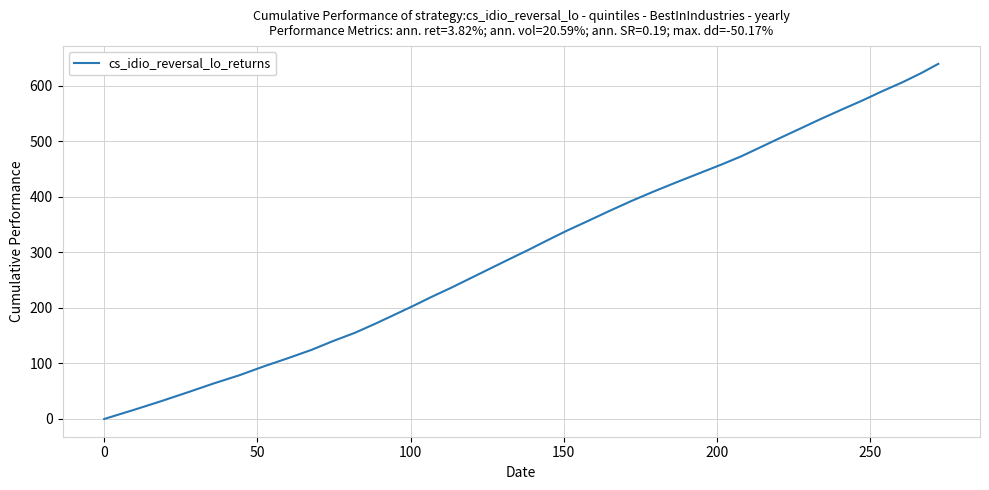

Reading left to right, list all the values displayed in this chart.

0.0	15.9	31.9	47.9	63.9	78.7	94.7	109.5	124.3	140.3	155.1	172.1	188.1	204.0	220.0	235.9	253.0	270.1	287.2	304.3	321.3	338.5	355.5	373.8	392.1	409.2	425.1	443.4	458.2	473.1	489.0	506.0	523.2	540.2	557.3	573.3	590.3	606.4	622.3	639.3